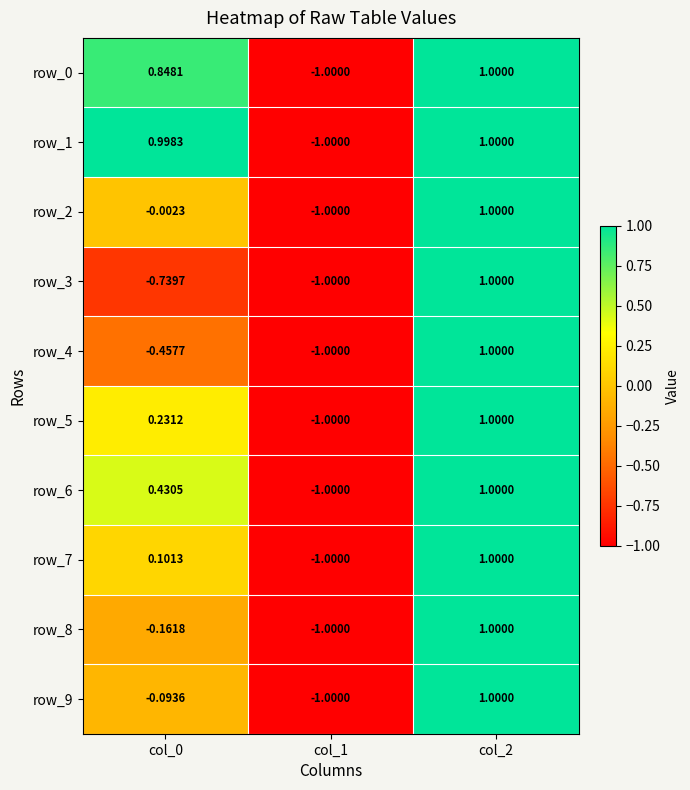

Is the value of row_0 at col_1 greater than the value of row_4 at col_0?

No